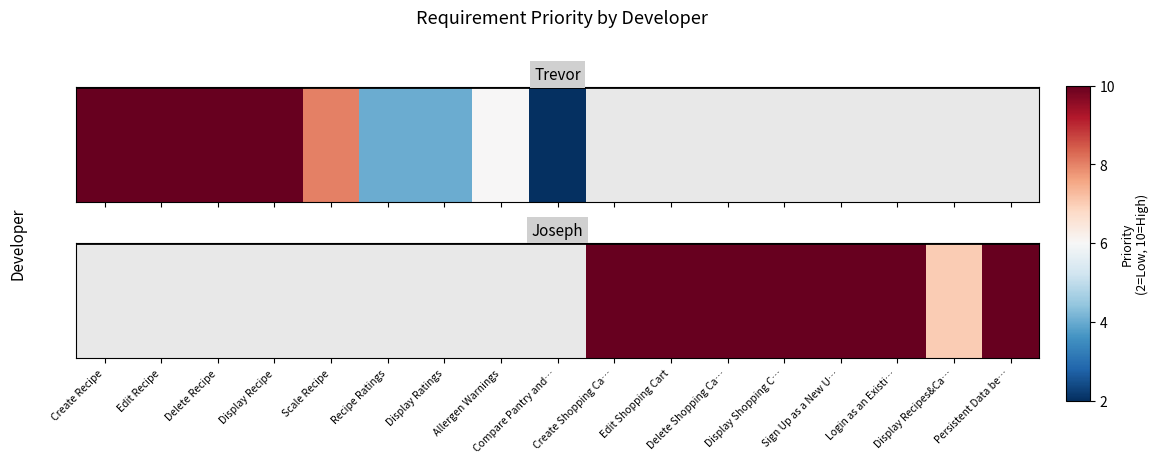

The value at Display Recipes&Ca… is 2.0. True or false?

False